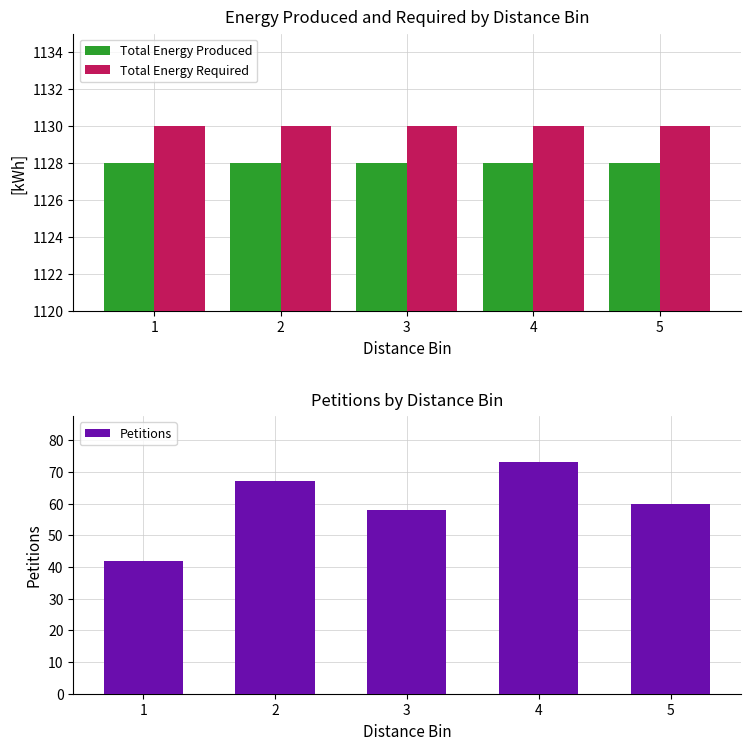

Which series changed the most between 3 and 4?

Petitions